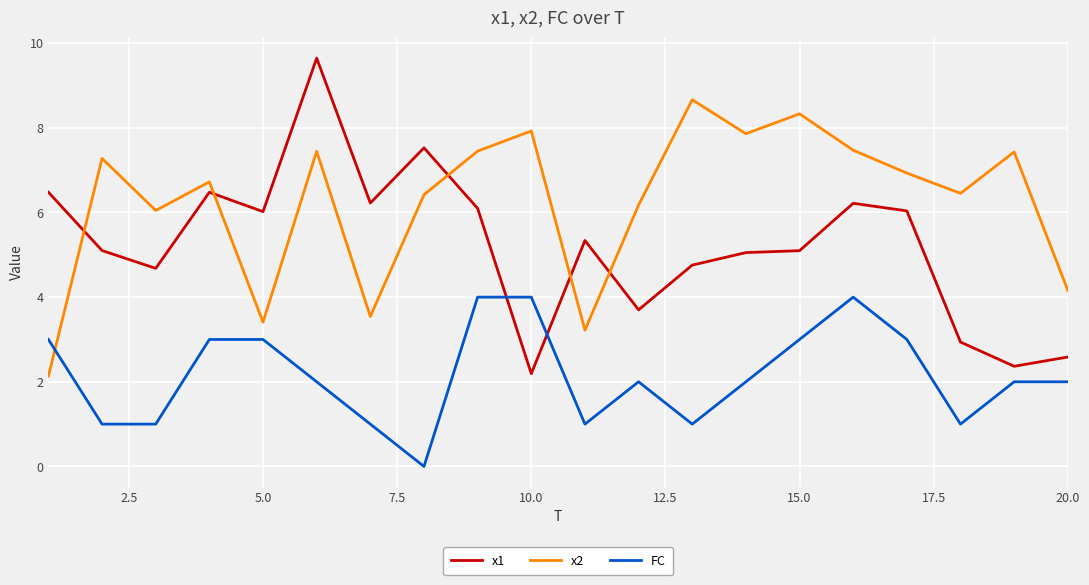

What is the difference between the second highest and second lowest values in the FC series?

3.0